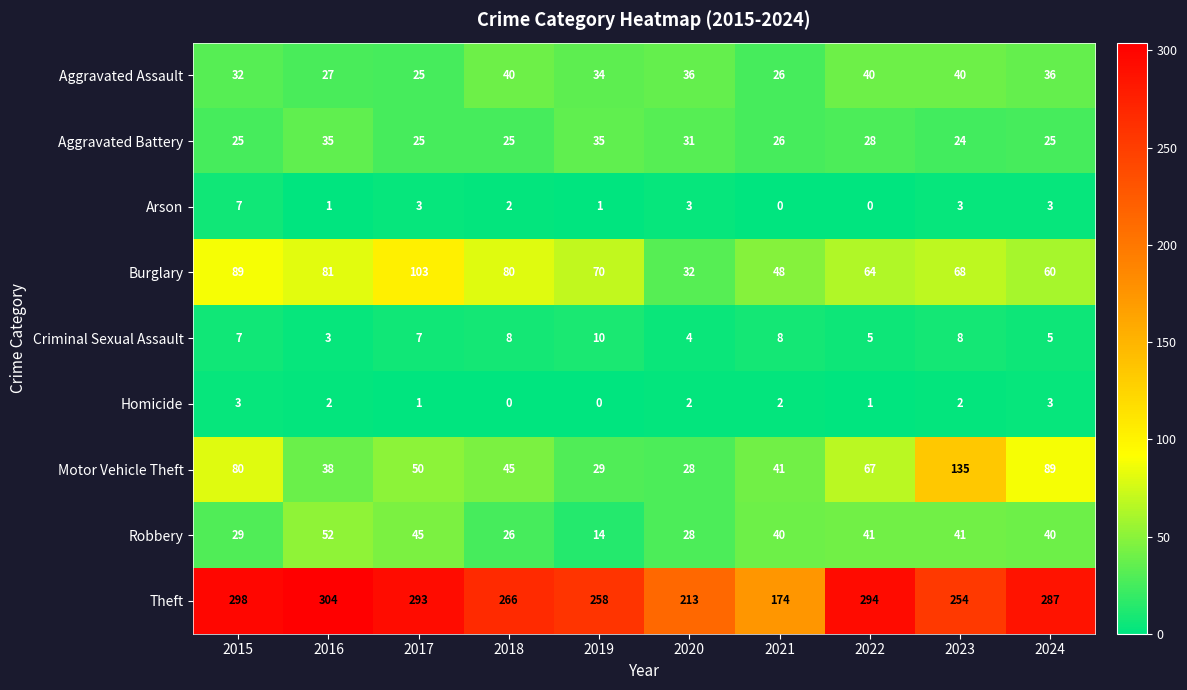

Which series has the largest total across all categories?

Theft